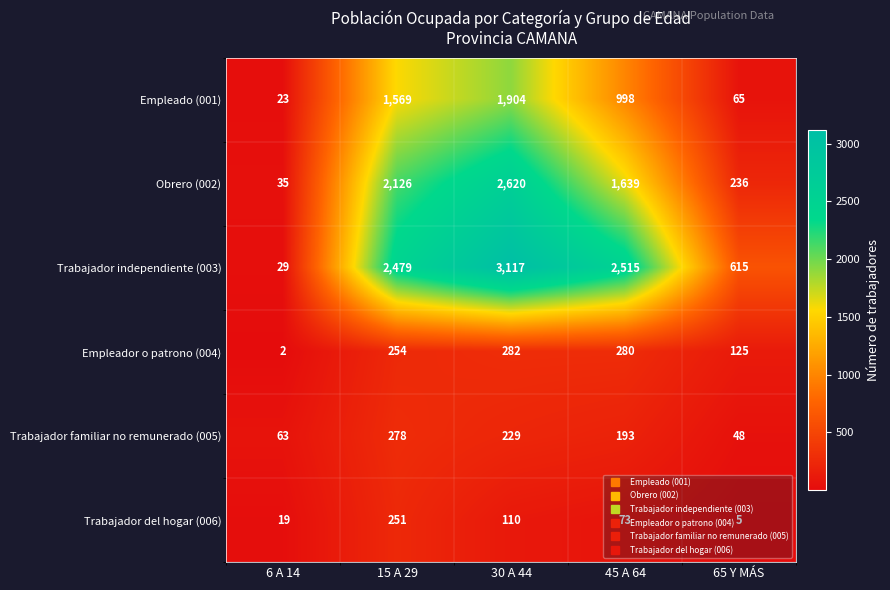

Rank the series at 30 A 44 from highest to lowest value.

Trabajador independiente (003), Obrero (002), Empleado (001), Empleador o patrono (004), Trabajador familiar no remunerado (005), Trabajador del hogar (006)